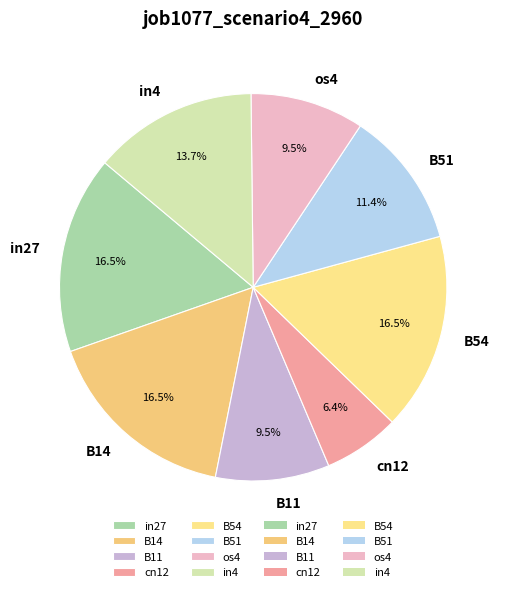

Between cn12 and B54, which is larger?

B54